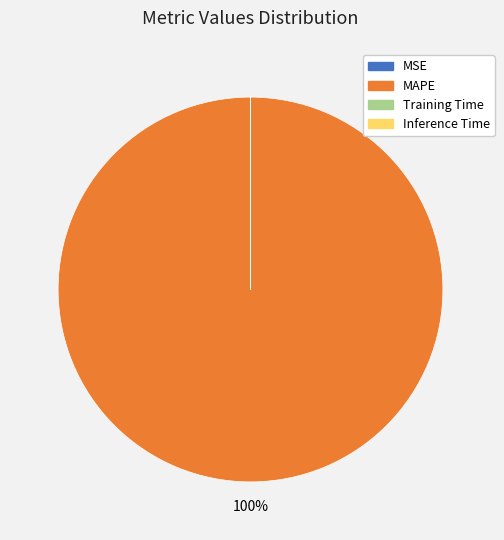

Is it true that MAPE is 100% of the pie?

True